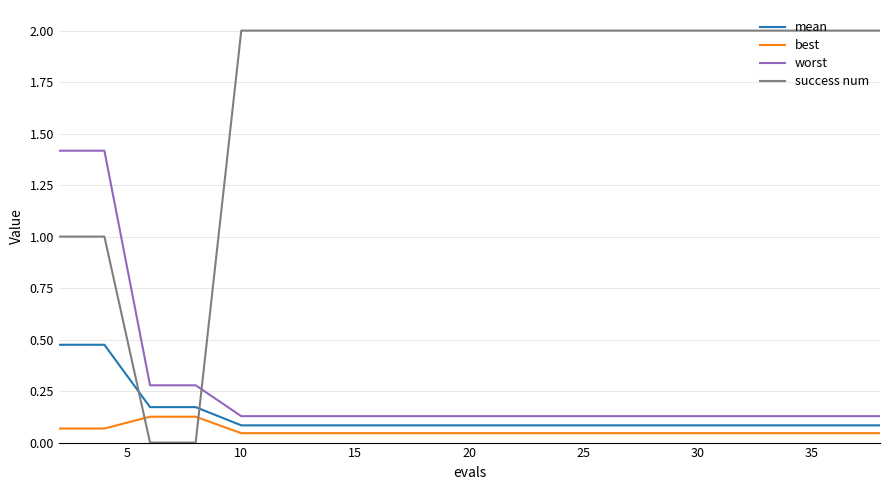

Which series has the widest spread of values?

success num